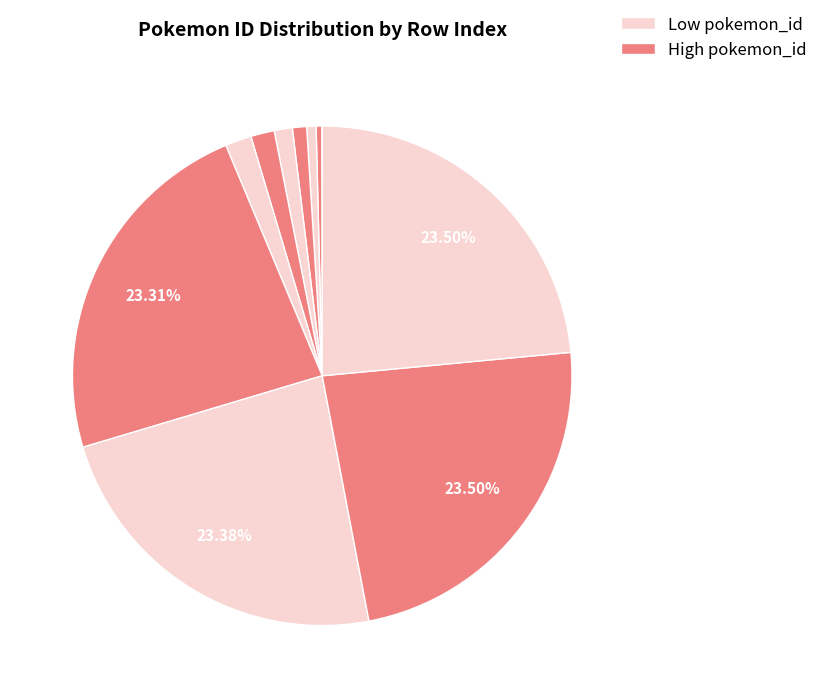

Which slice is the smallest?

7914